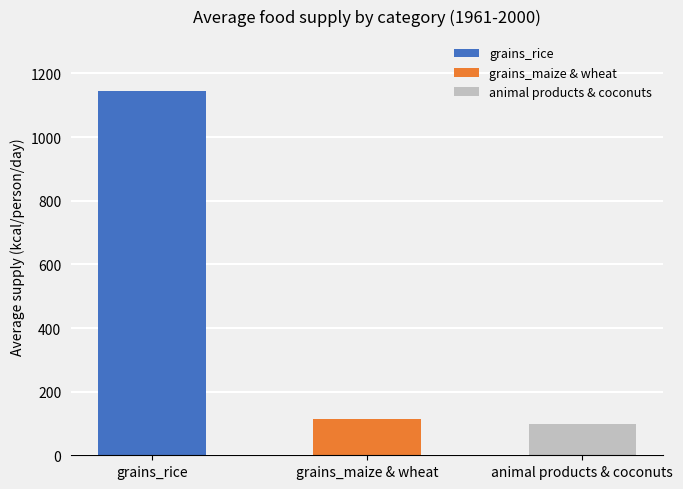

At which label is the value closest to 621?

grains_maize & wheat